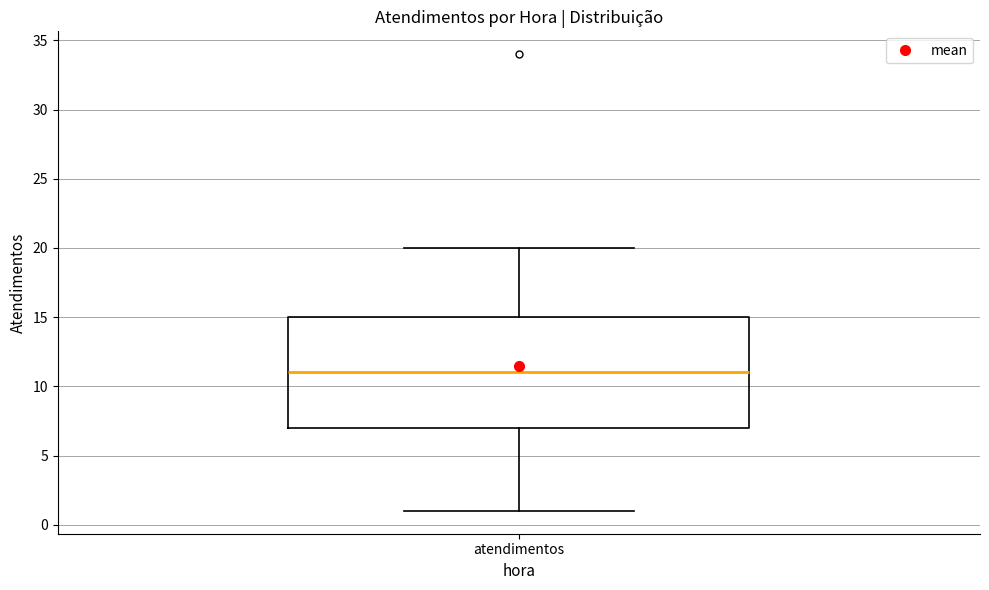

Transcribe this box plot: give where the median line is, the range the box spans, and where the two whiskers end, as read against the y-axis. The values are not printed on the chart, so give them approximately, as read against the axis.

median 11, box 7 to 15, whiskers 1 to 20